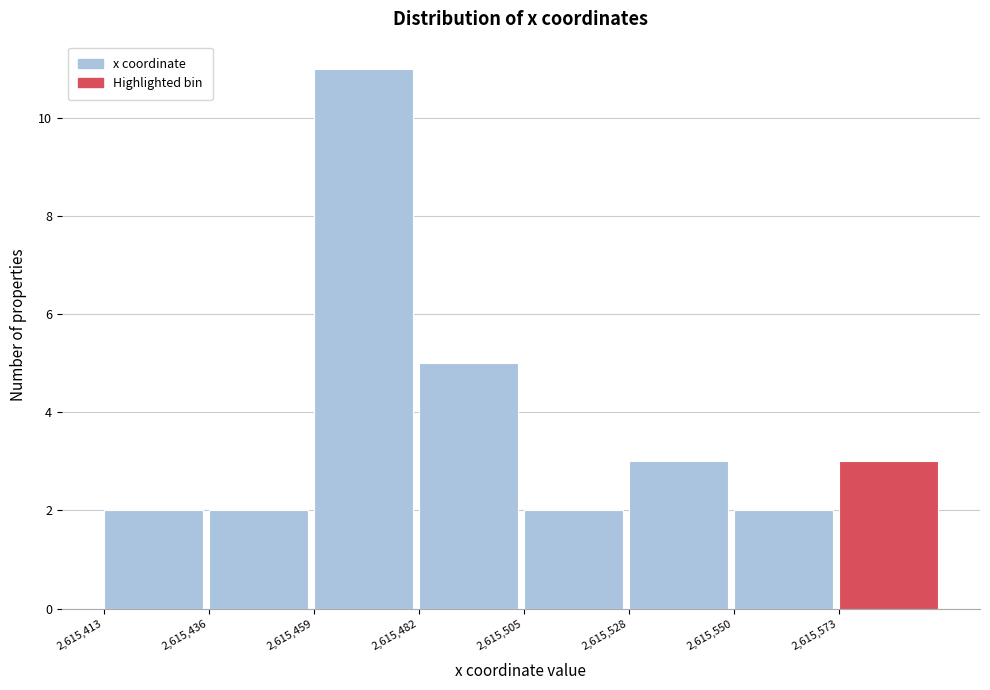

Reading left to right, list every bar in this chart as the range it spans on the x-axis followed by its height. Neither the bar edges nor the heights are printed on the chart, so give them approximately, as read against the axes.

2615415 to 2615435: 2
2615435 to 2615460: 2
2615460 to 2615480: 11
2615480 to 2615505: 5
2615505 to 2615530: 2
2615530 to 2615550: 3
2615550 to 2615575: 2
2615575 to 2615595: 3